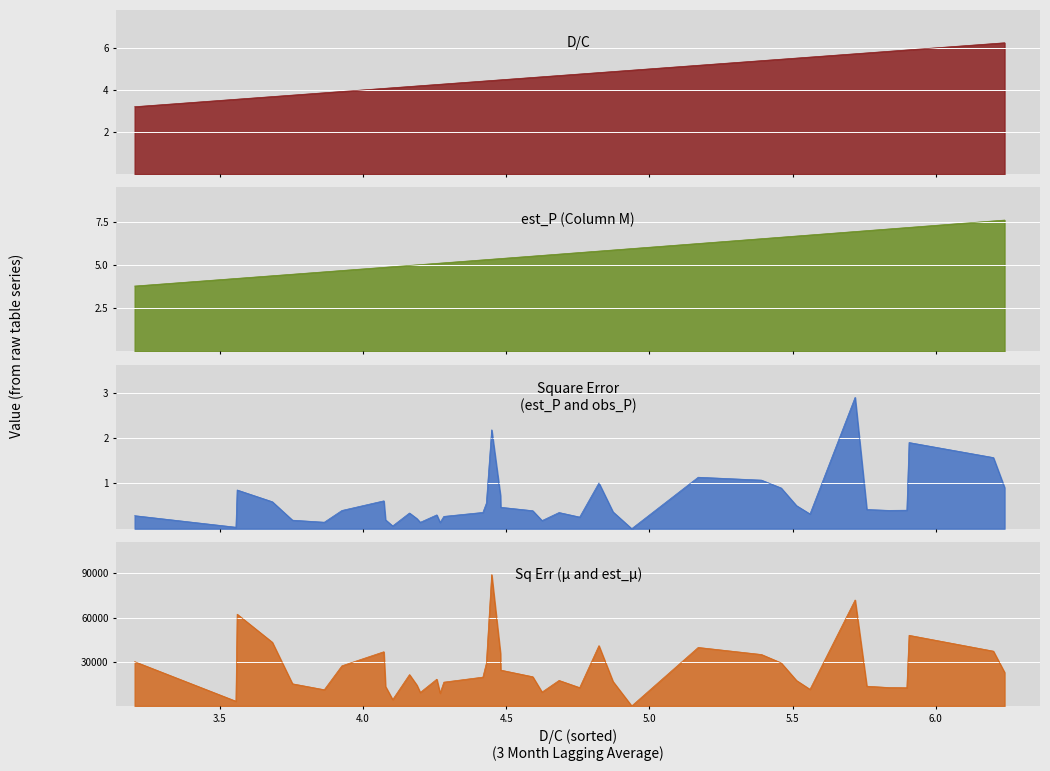

True or false: Square Error (est_P and est2_P) and D/C cross at least once.

False